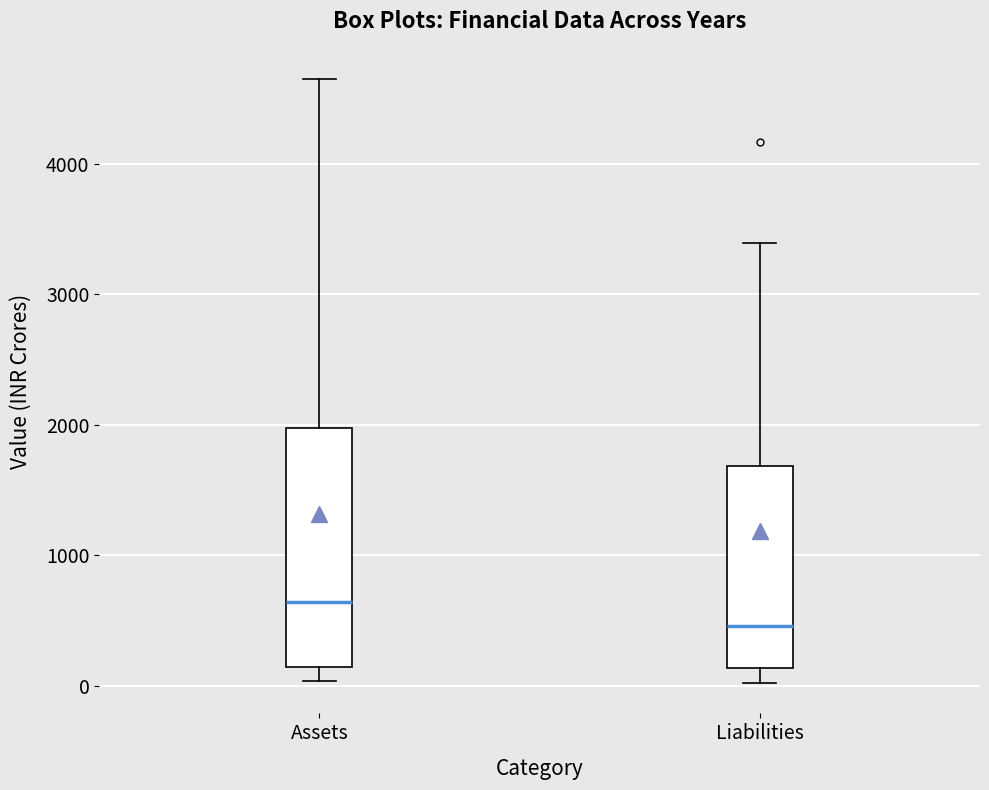

Where is the lower edge of the box for Liabilities on the y-axis? The values are not printed on the chart, so give them approximately, as read against the axis.

100